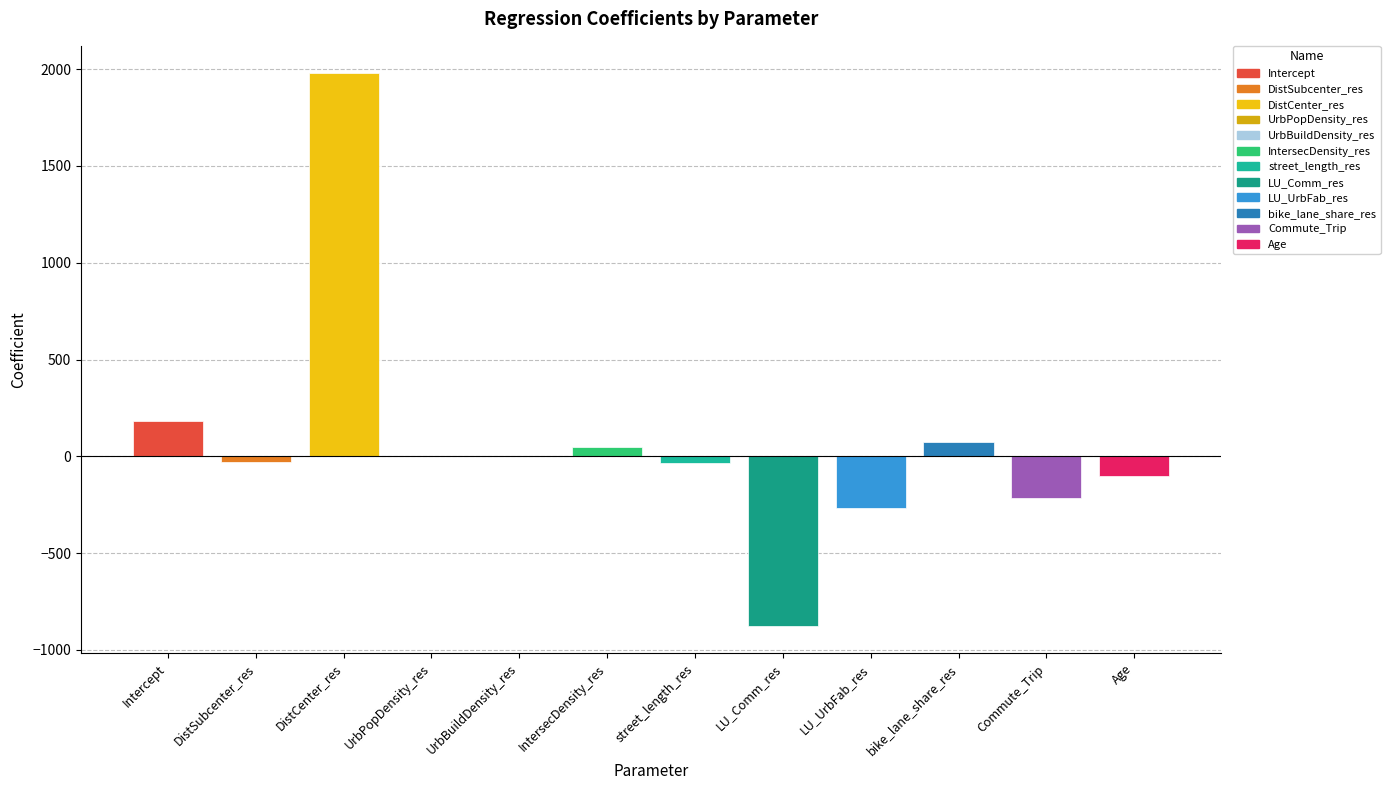

What is the sum of the values at bike_lane_share_res and DistCenter_res?

2053.9